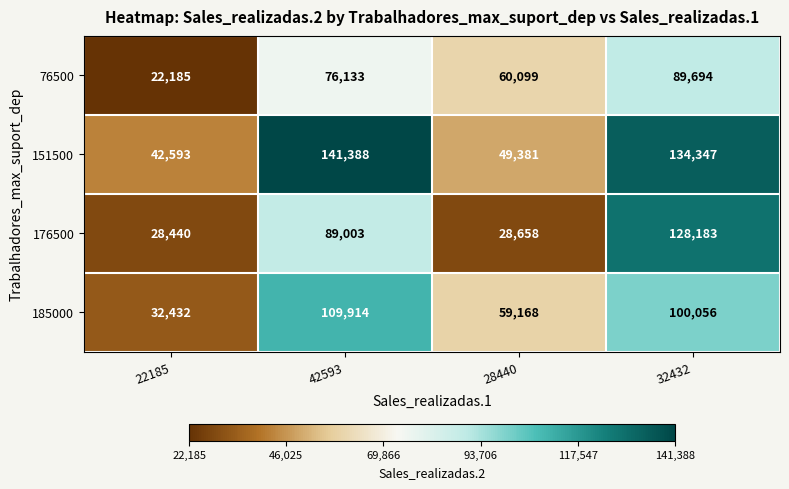

What is the difference between the maximum and minimum values in the 76500 series?

67509